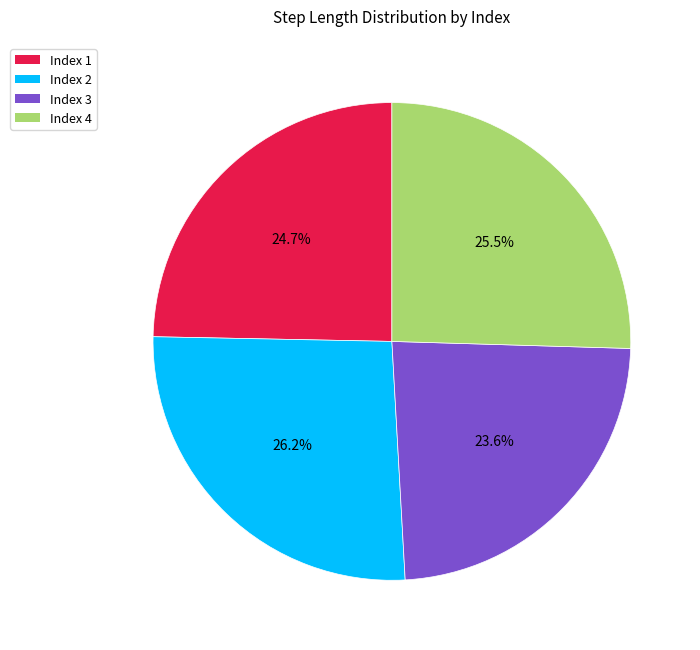

Is there a majority slice in this chart?

No